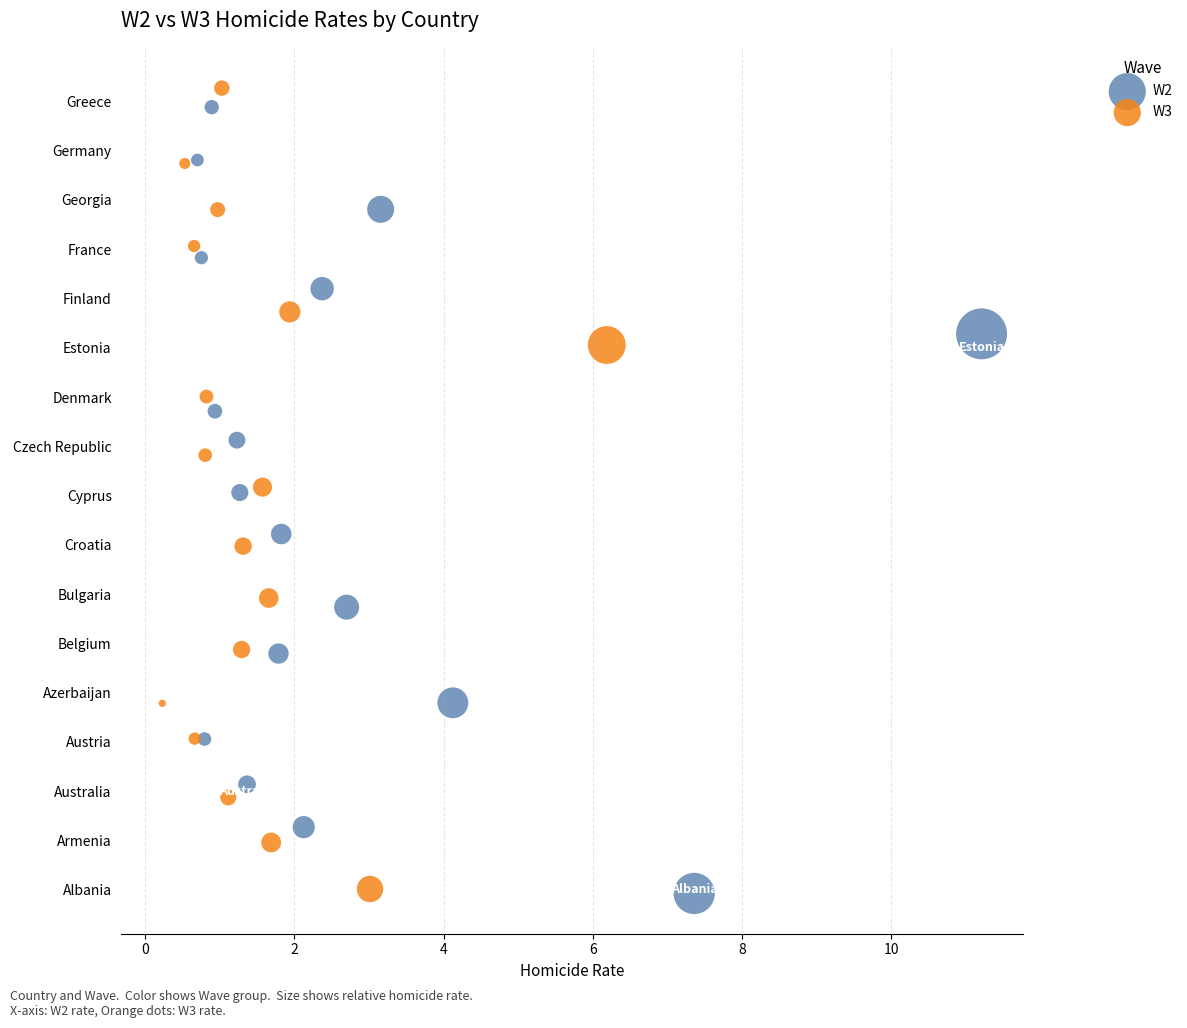

What are all the series names shown in the legend?

W2, W3